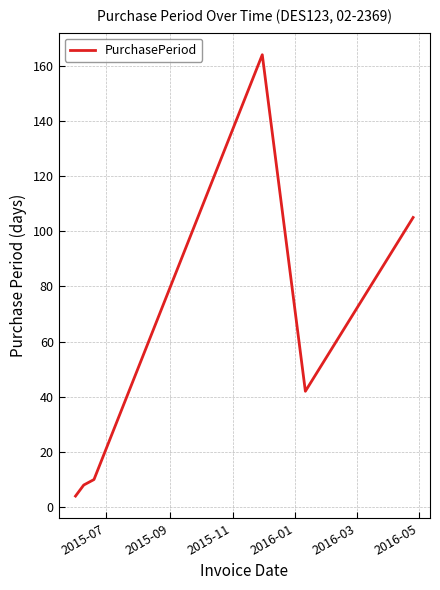

How many values are below 42?

3